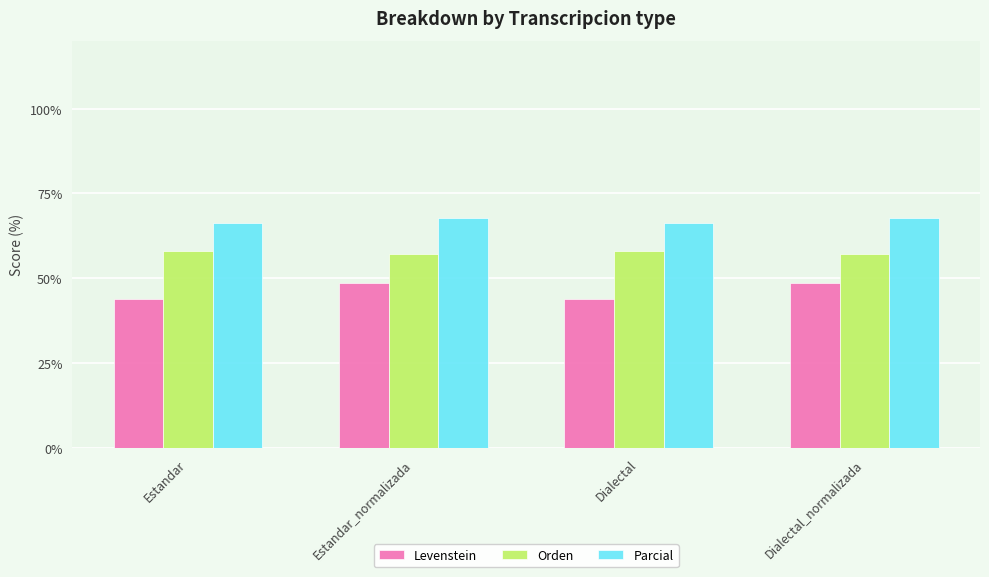

What is the label of the 1st bar from the right?

Dialectal_normalizada